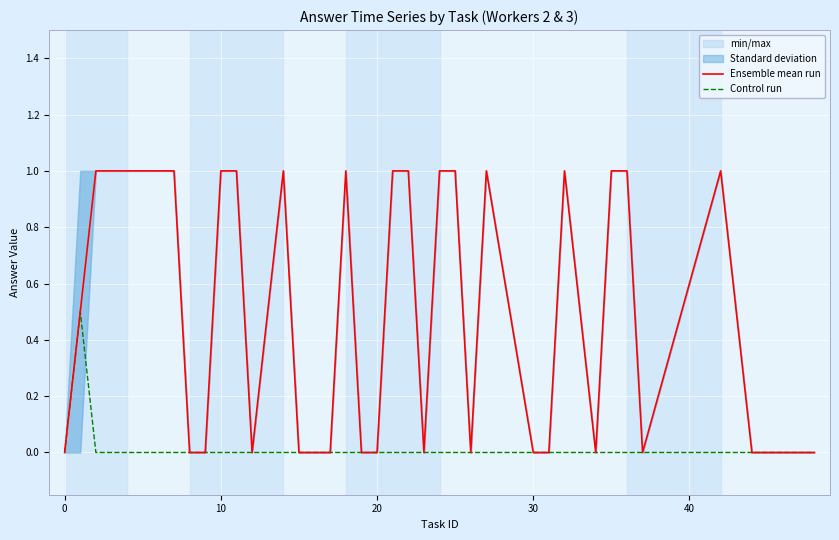

What is the maximum value shown in the chart?

1.0